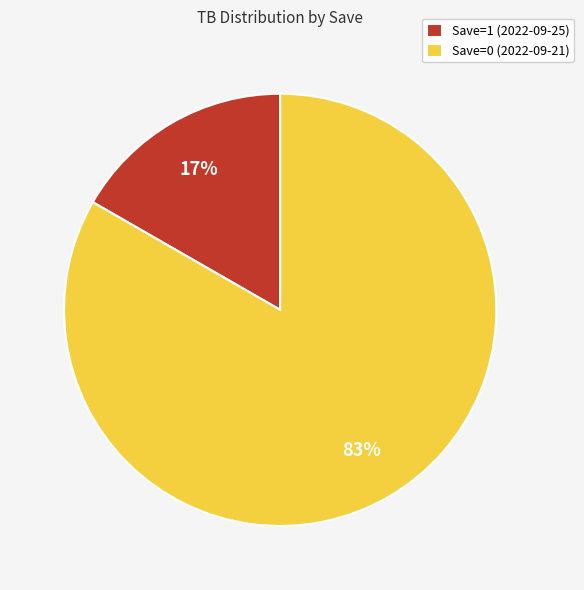

Count the number of slices in the pie.

2